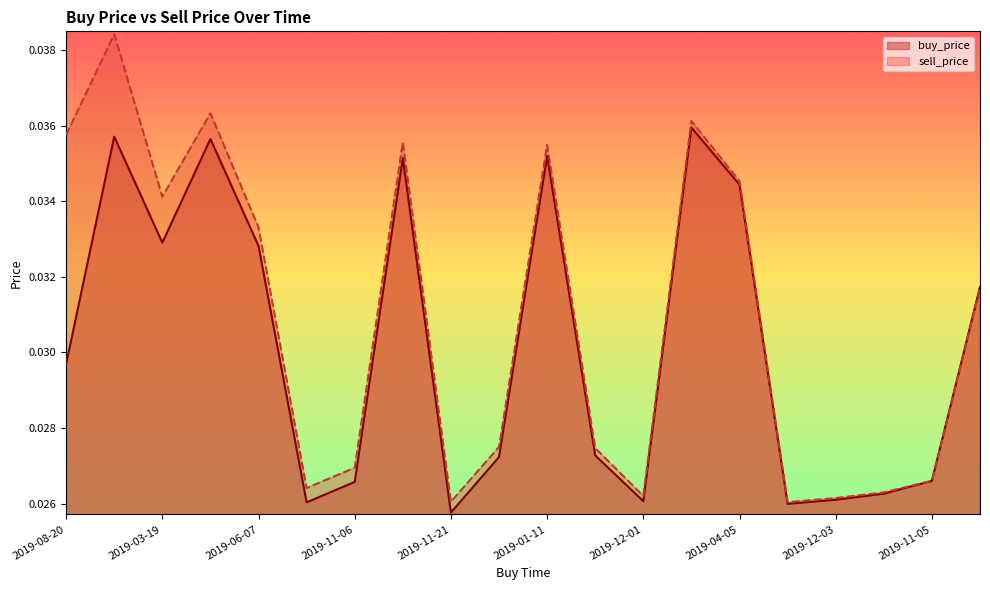

Which has a higher value, 2019-11-06 or 2019-08-20?

2019-08-20